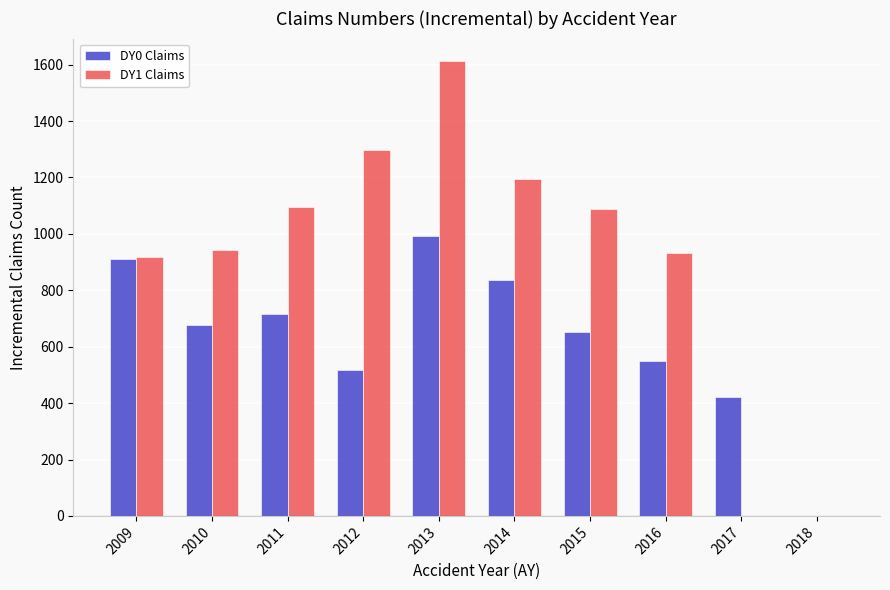

What is the total value across all series at 2015?

1739